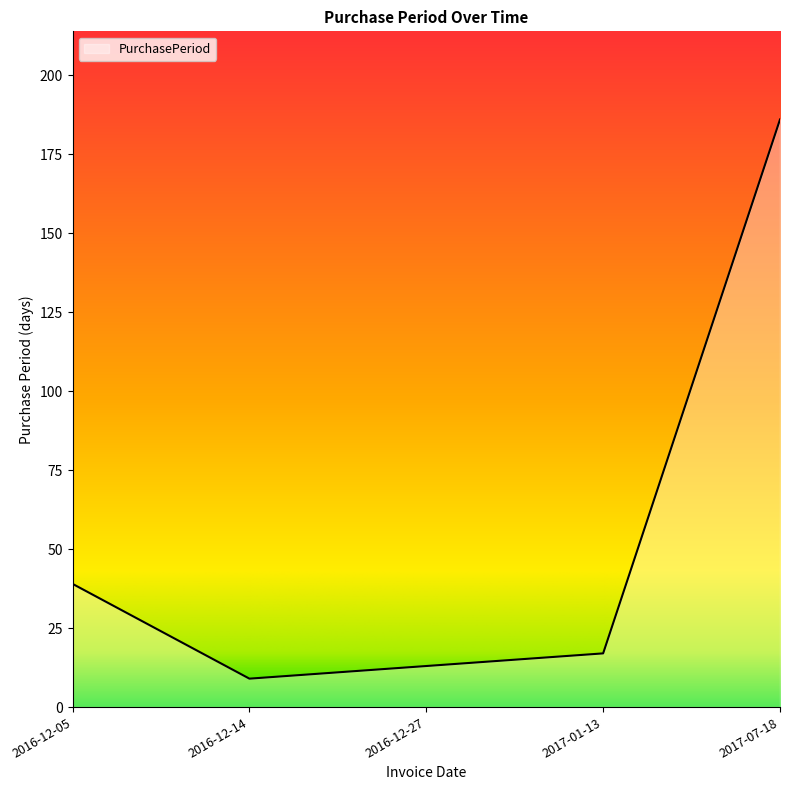

Which has a higher value, 2016-12-14 or 2016-12-05?

2016-12-05